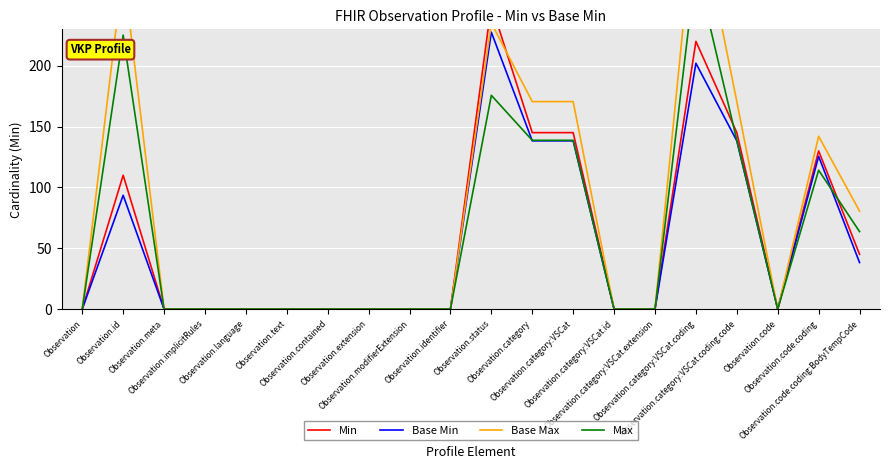

Which series ends up on top after the final intersection of Base Max and Min?

Base Max